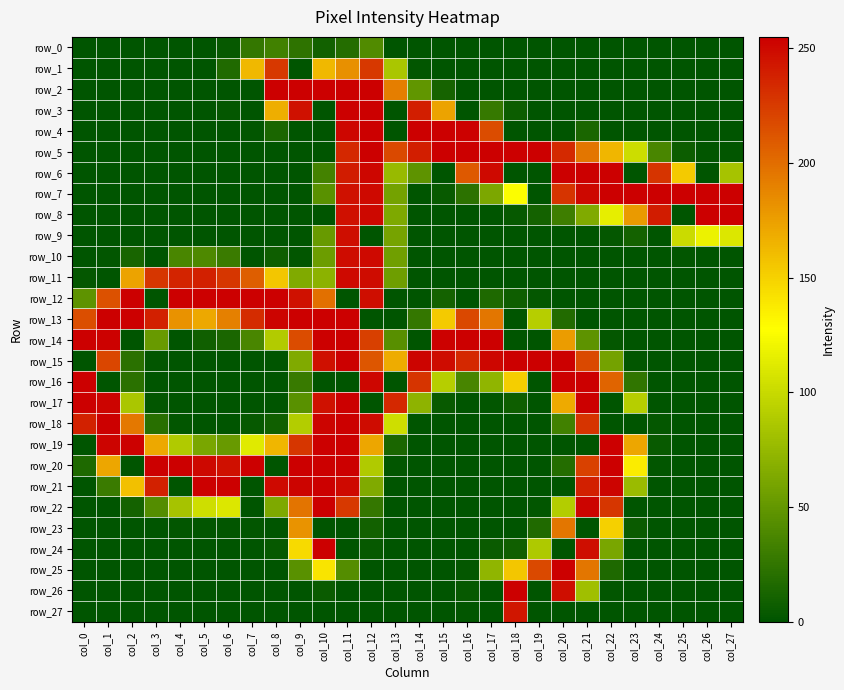

At how many categories does at least one series exceed 186?

28